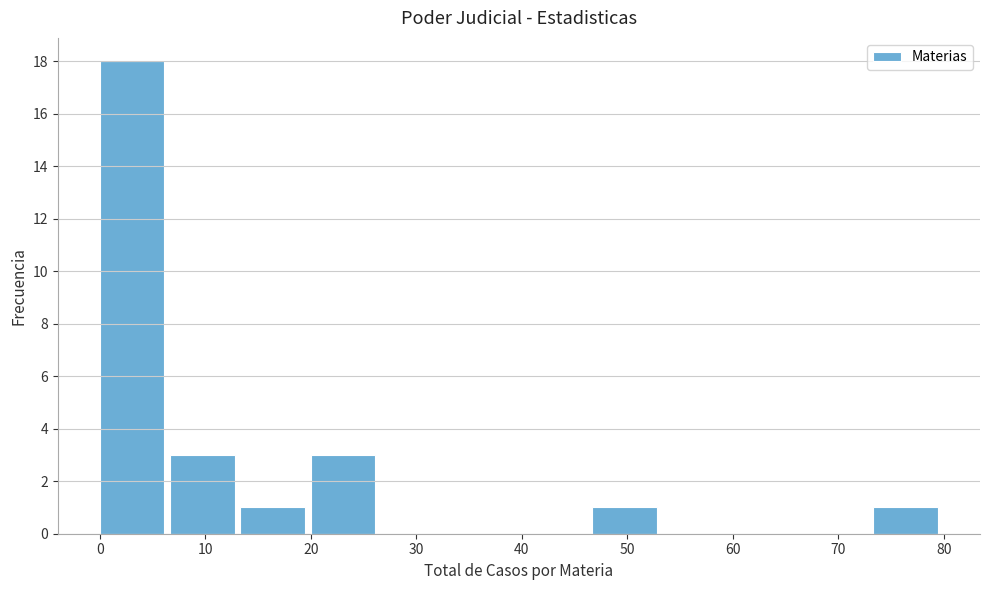

Reading left to right, list every bar in this chart as the range it spans on the x-axis followed by its height. Neither the bar edges nor the heights are printed on the chart, so give them approximately, as read against the axes.

0 to 7: 18
7 to 13: 3
13 to 20: 1
20 to 27: 3
27 to 33: 0
33 to 40: 0
40 to 47: 0
47 to 53: 1
53 to 60: 0
60 to 67: 0
67 to 73: 0
73 to 80: 1